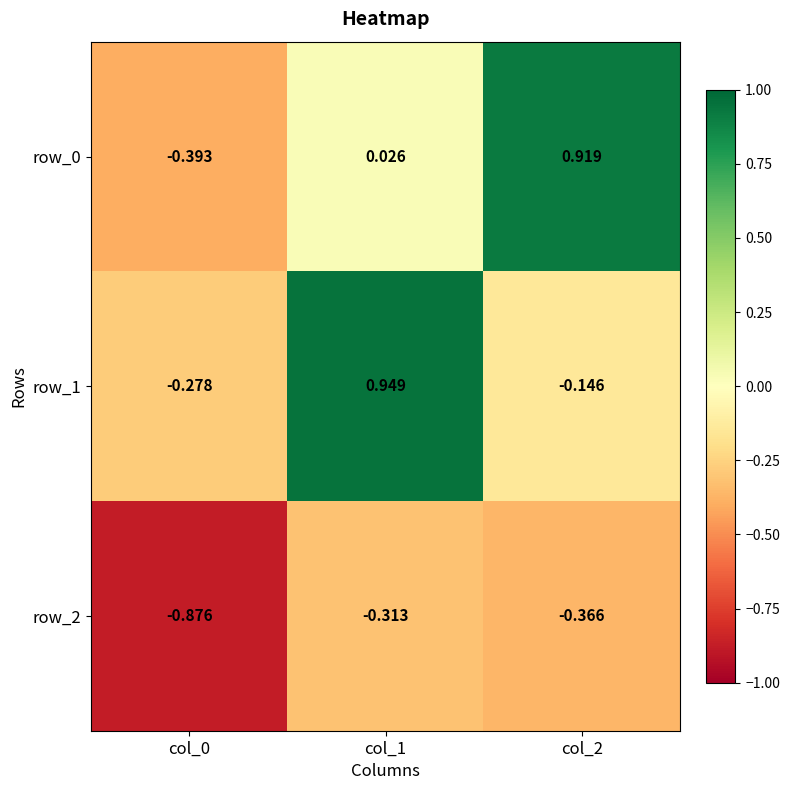

Is the value of row_1 at col_0 greater than the value of row_0 at col_0?

Yes